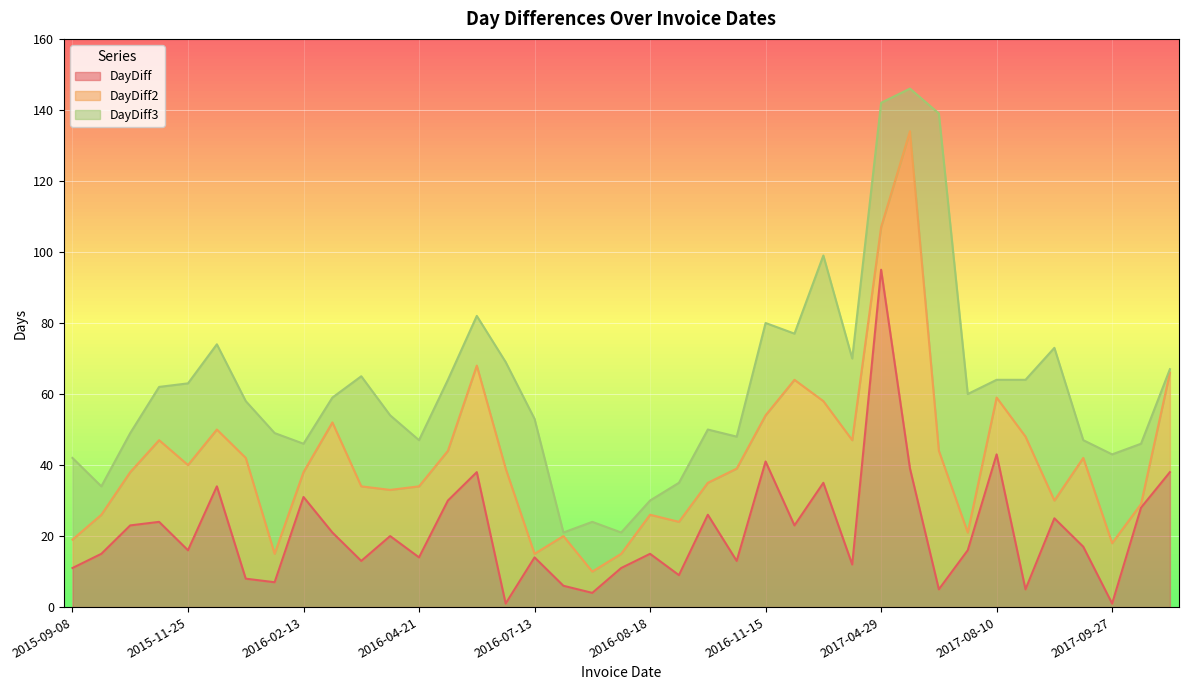

At which category does DayDiff3 reach its first local valley?

2015-09-23